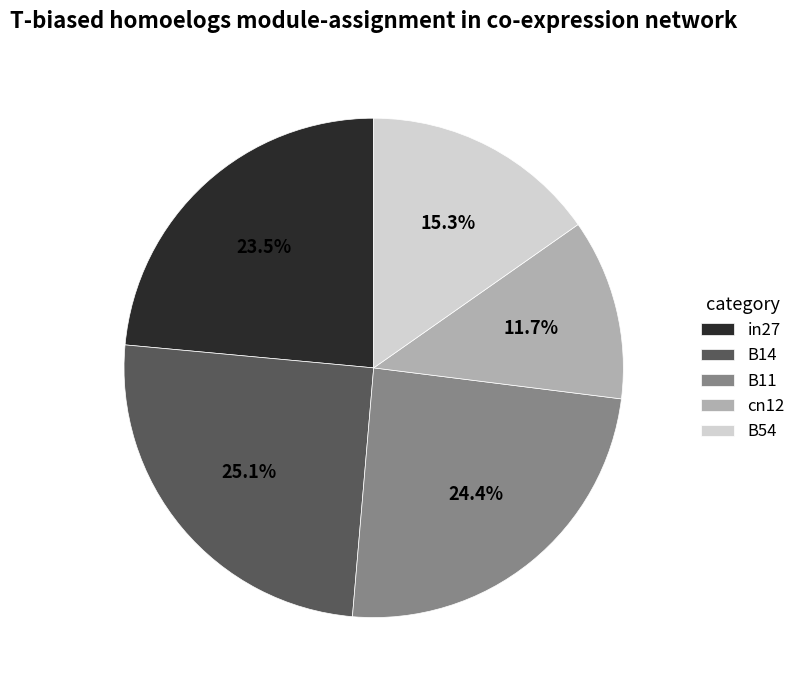

To the nearest percent, what is the difference between the B14 and cn12 slice percentages?

13%